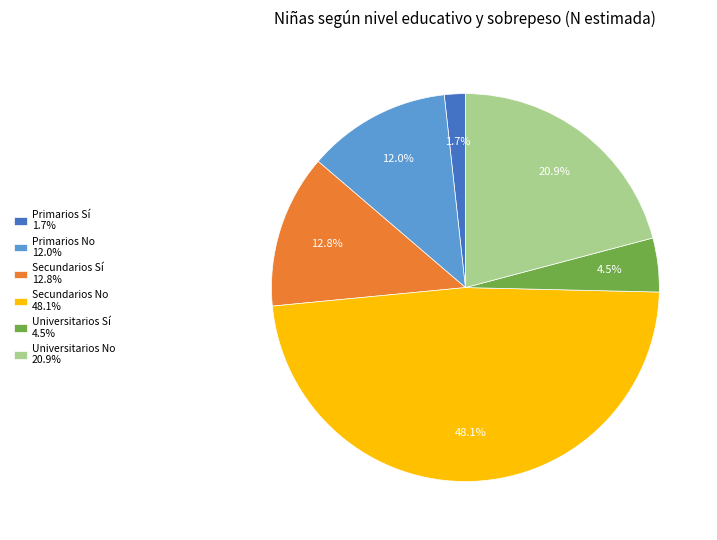

To the nearest percent, what percentage of the pie is Universitarios No?

21%